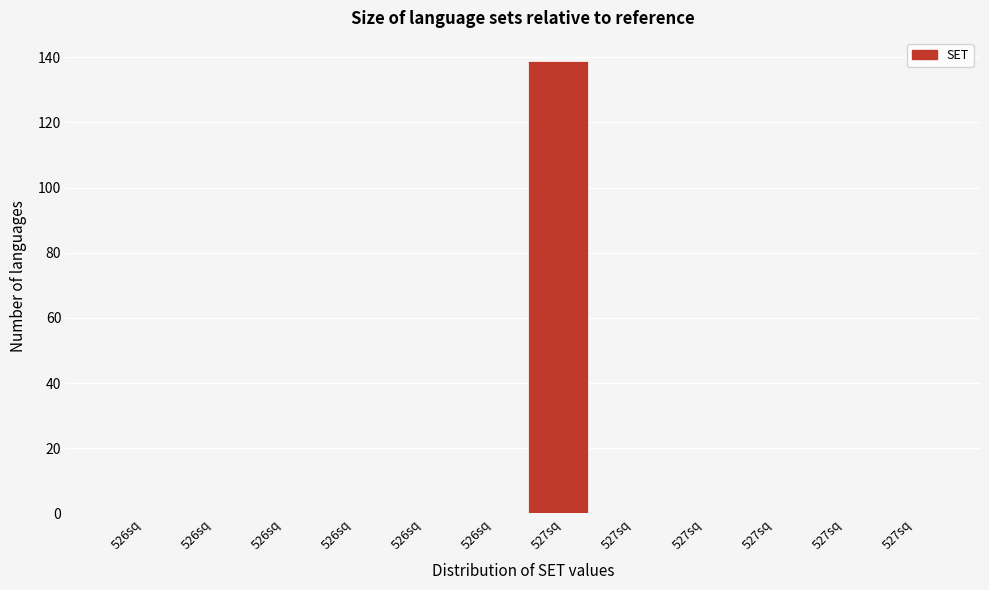

How many categories are shown in the chart?

12